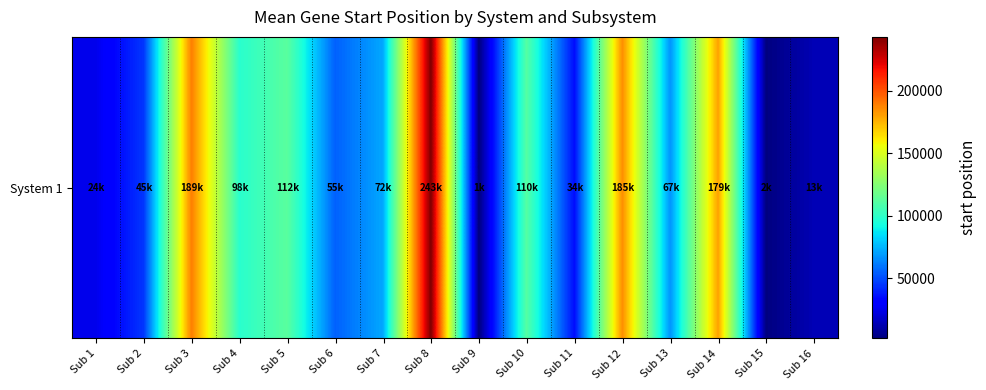

Reading right to left, what are all the values shown in this chart?

13407.5	2097.0	179954.4	67000.0	185115.7	34500.0	110903.0	1753.0	243216.3	72000.0	55000.0	112500.0	98340.0	189036.5	45000.0	24961.0